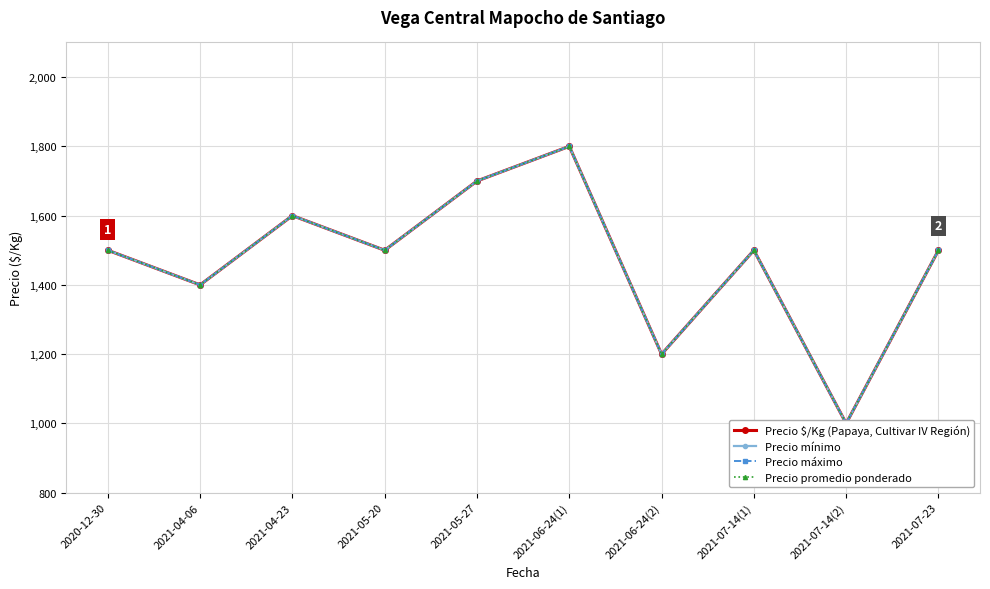

Reading right to left, list all the values displayed in this chart.

Precio $/Kg (Papaya, Cultivar IV Región): 1500	1000	1500	1200	1800	1700	1500	1600	1400	1500
Precio mínimo: 1500	1000	1500	1200	1800	1700	1500	1600	1400	1500
Precio máximo: 1500	1000	1500	1200	1800	1700	1500	1600	1400	1500
Precio promedio ponderado: 1500	1000	1500	1200	1800	1700	1500	1600	1400	1500